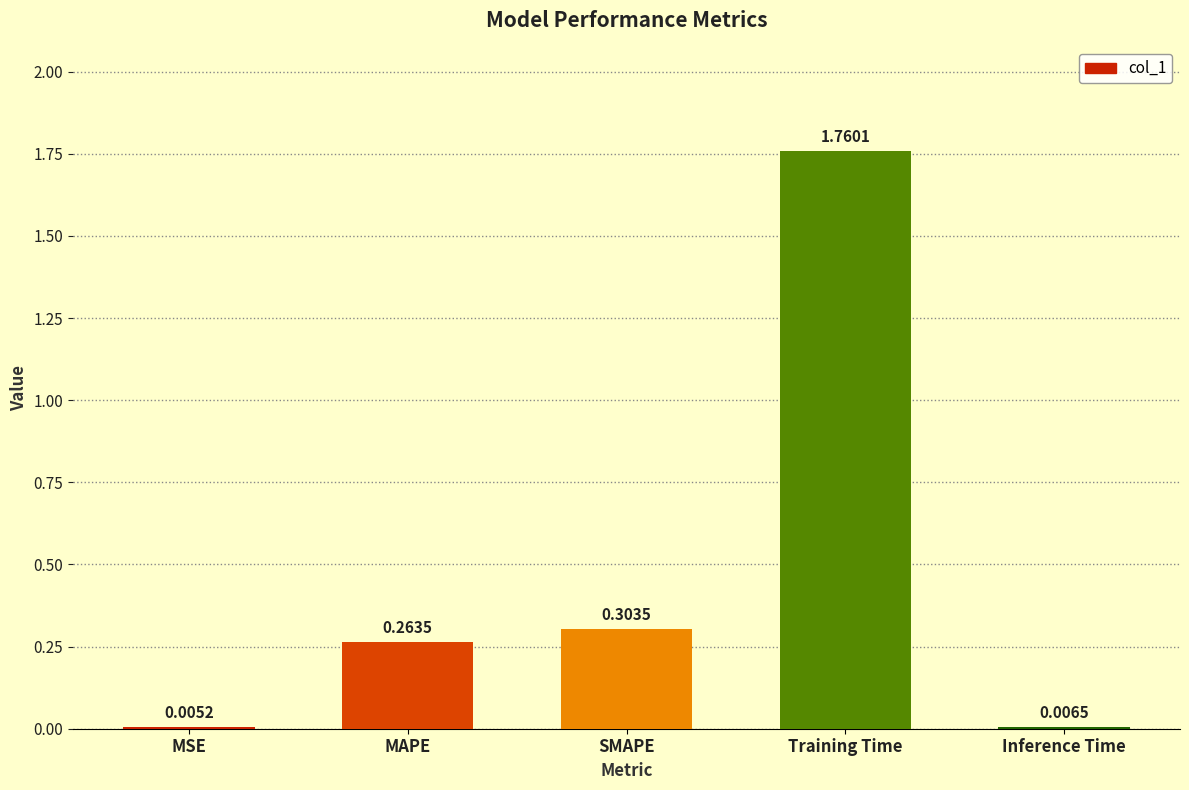

What is the change in value from SMAPE to Training Time?

+1.5